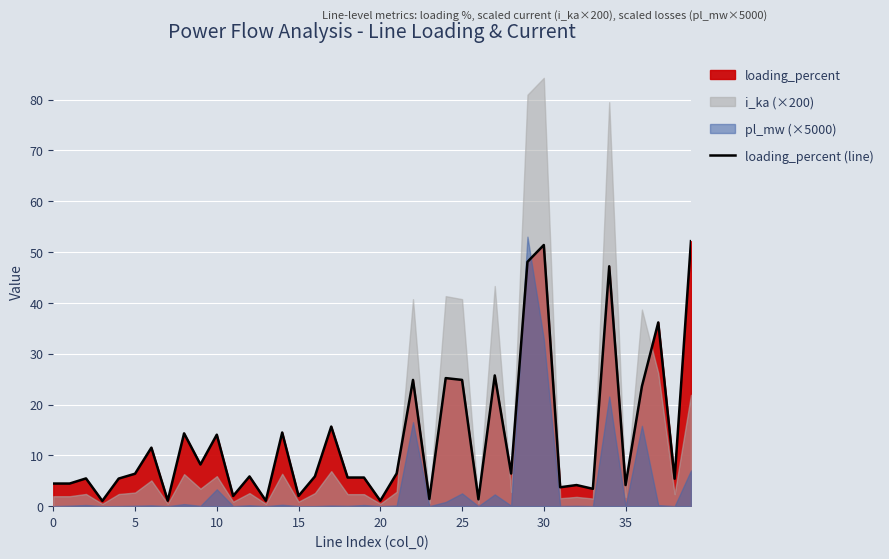

Which has a higher value, 32 or 13?

32